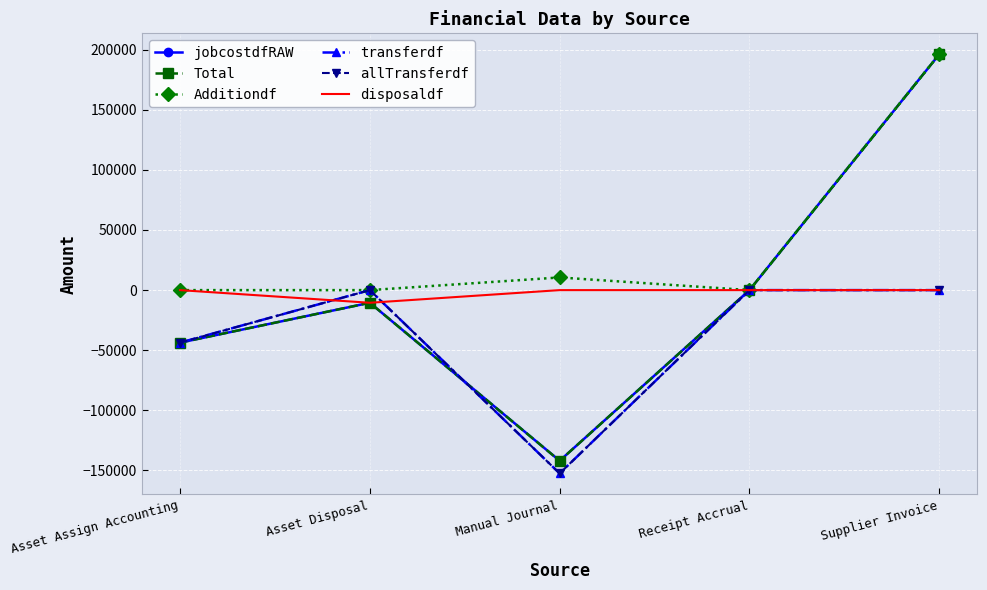

What are all the series names shown in the legend?

jobcostdfRAW, Total, Additiondf, transferdf, allTransferdf, disposaldf